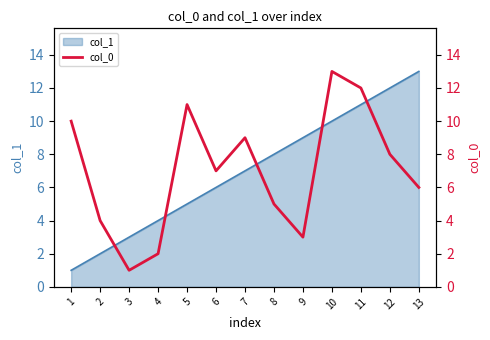

What is the approximate value at 1, to the nearest 5?

10